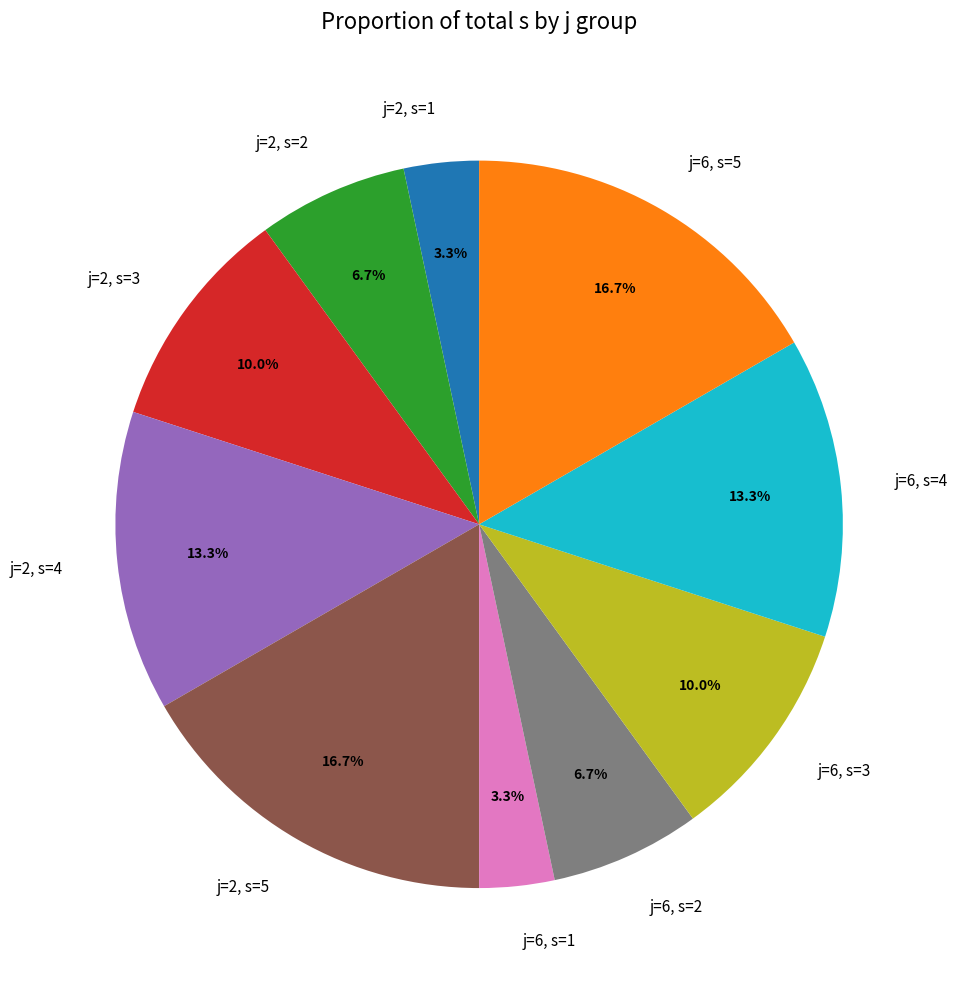

Do j=6, s=5 and j=2, s=4 together represent more than half of the pie?

No